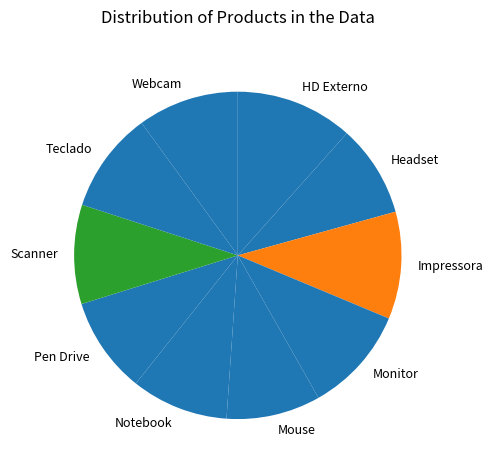

Does any single category account for the majority?

No